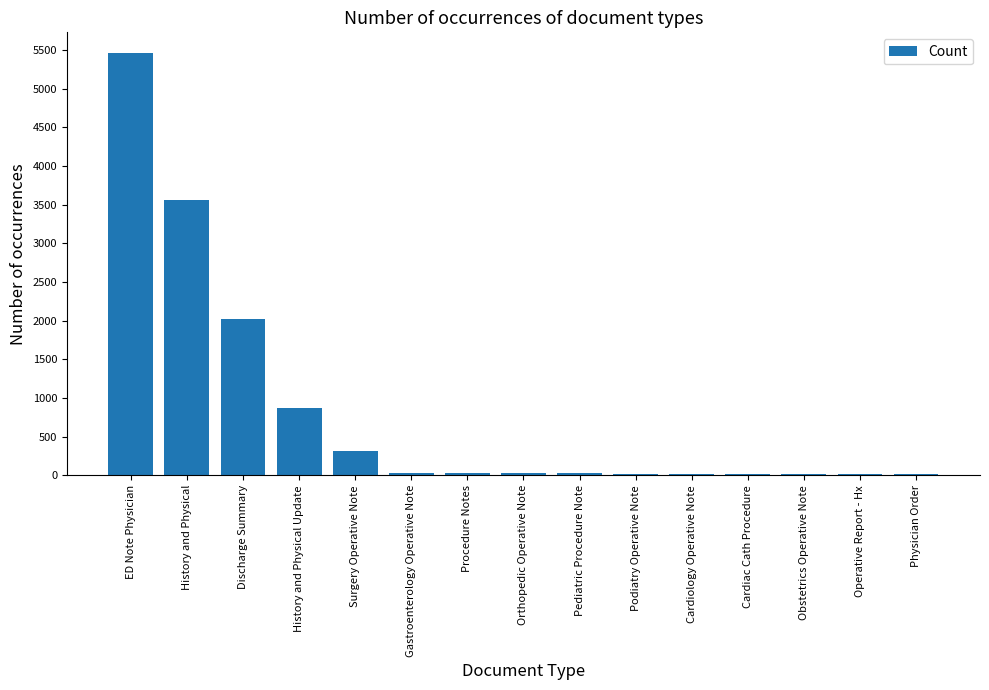

What is the sum of all values?

12451